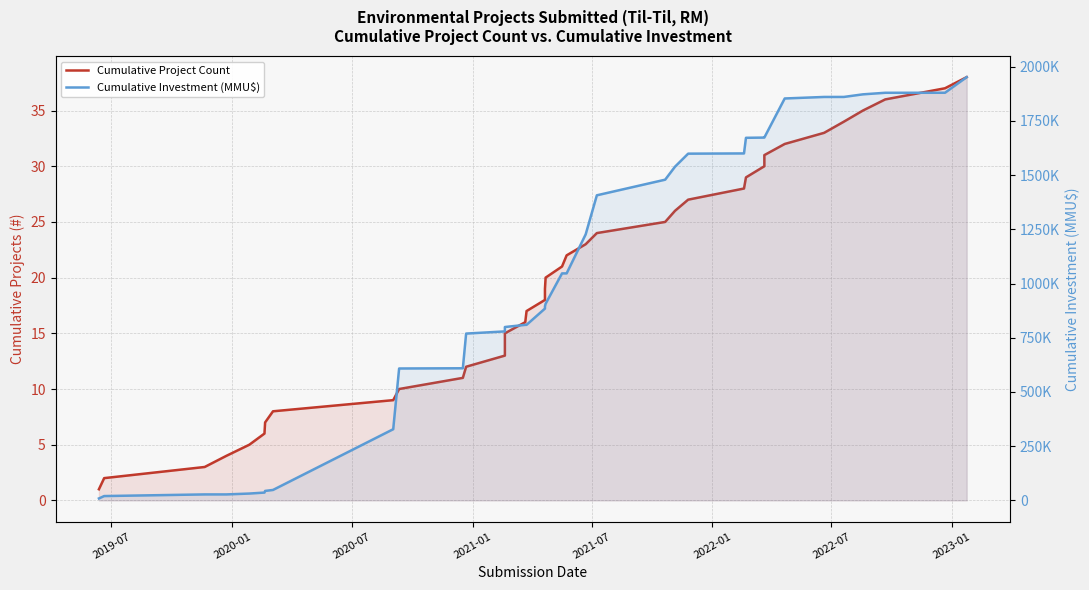

What is the maximum value for Cumulative Project Count?

38